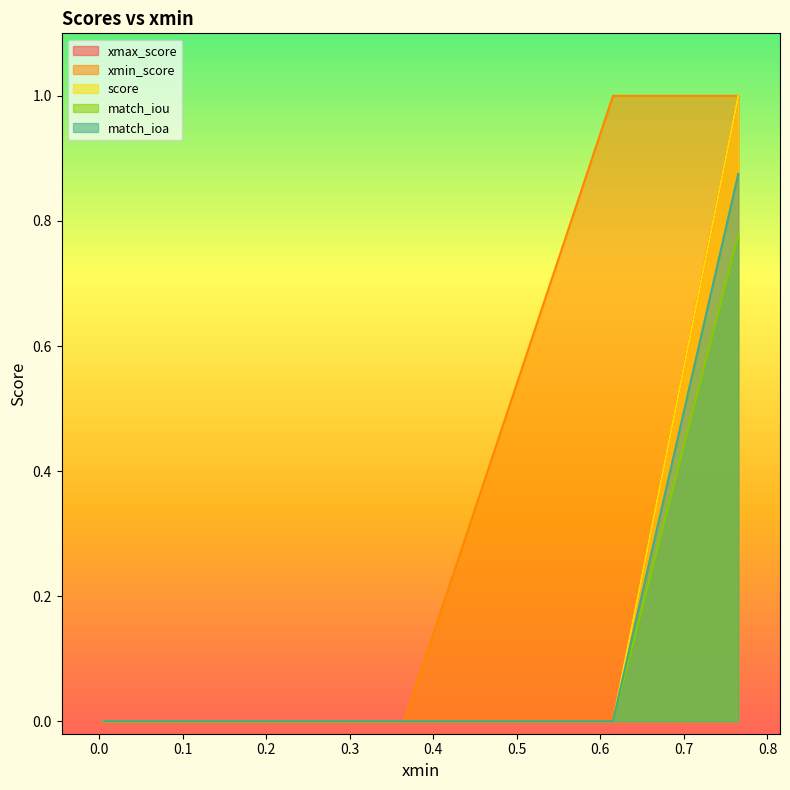

Does the chart have visible grid lines?

No